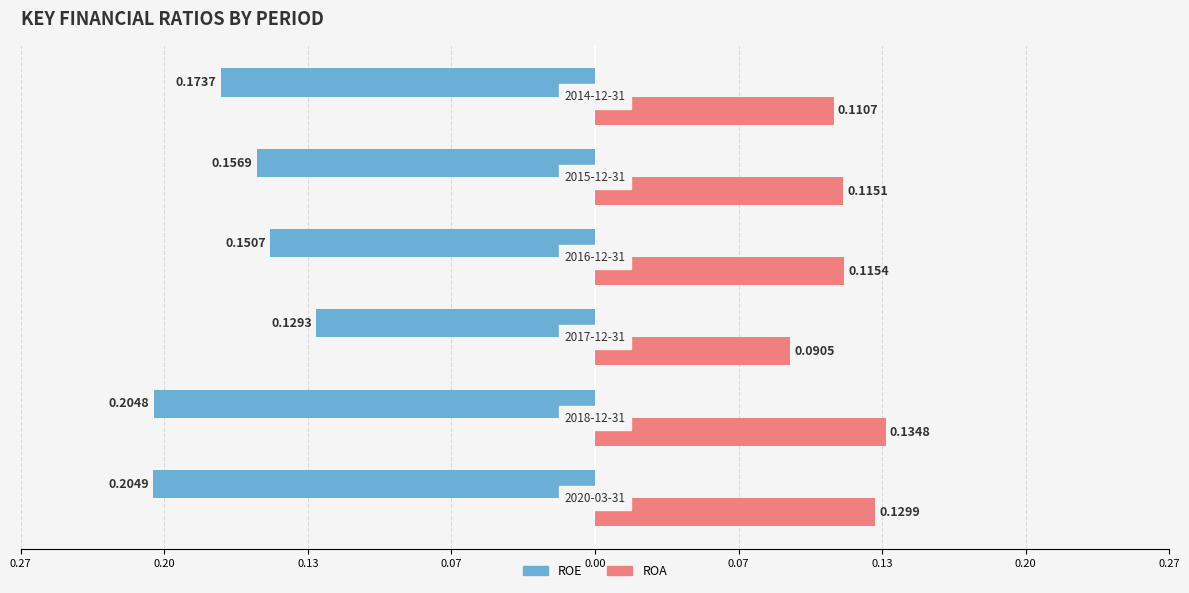

What is the lowest value of the ROE series?

-0.2